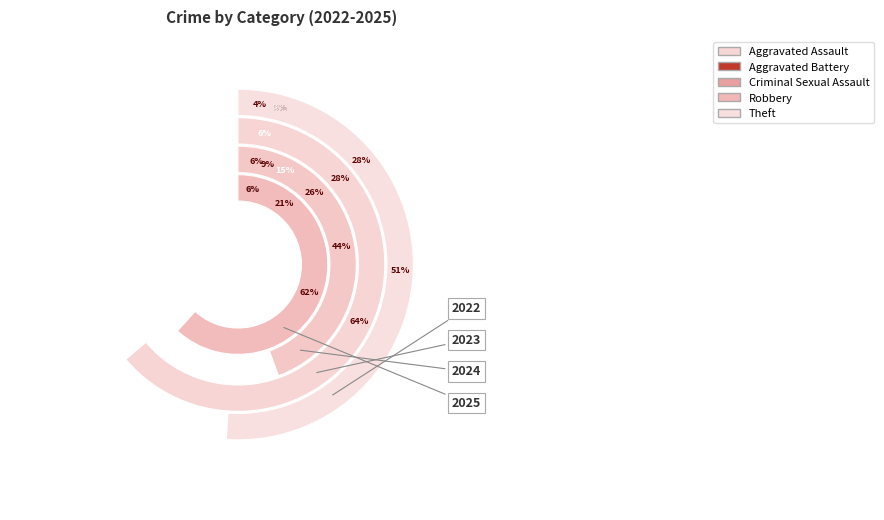

How many slices are in this pie chart?

5